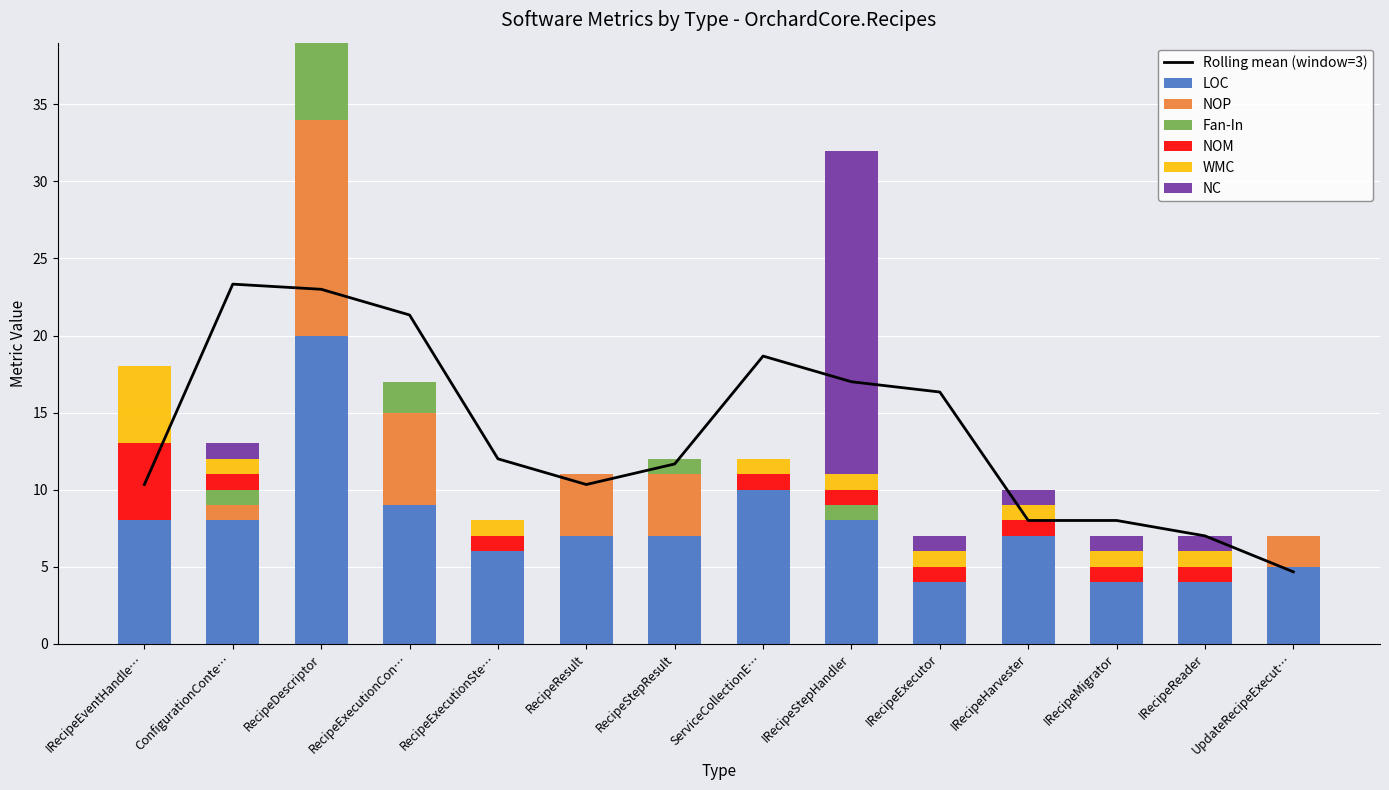

What is the greatest value displayed?

21